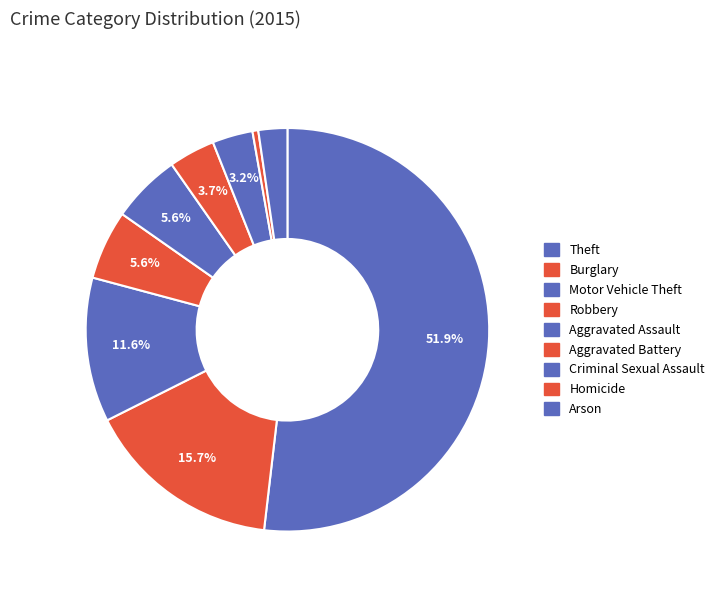

To the nearest percent, what is the difference between the Criminal Sexual Assault and Arson slice percentages?

1%